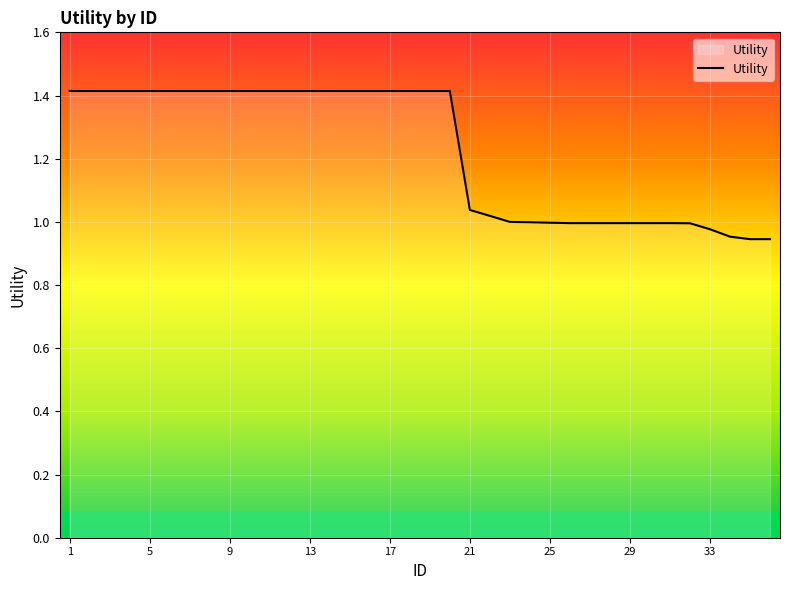

What is the difference between the maximum and minimum values?

0.5